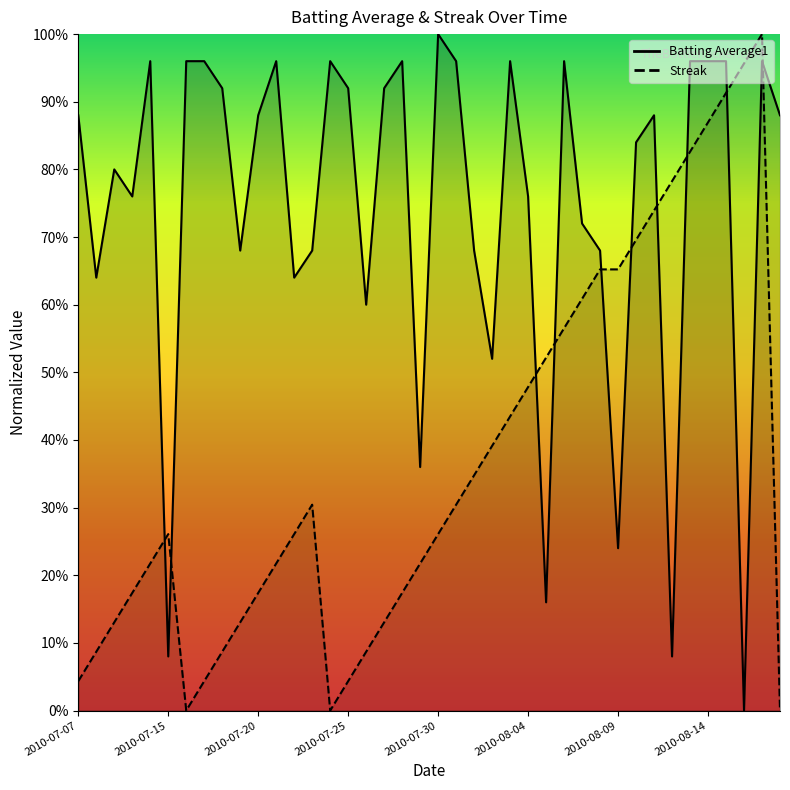

What is the difference between the Batting Average1 values at 2010-07-26 and 2010-07-20?

0.3